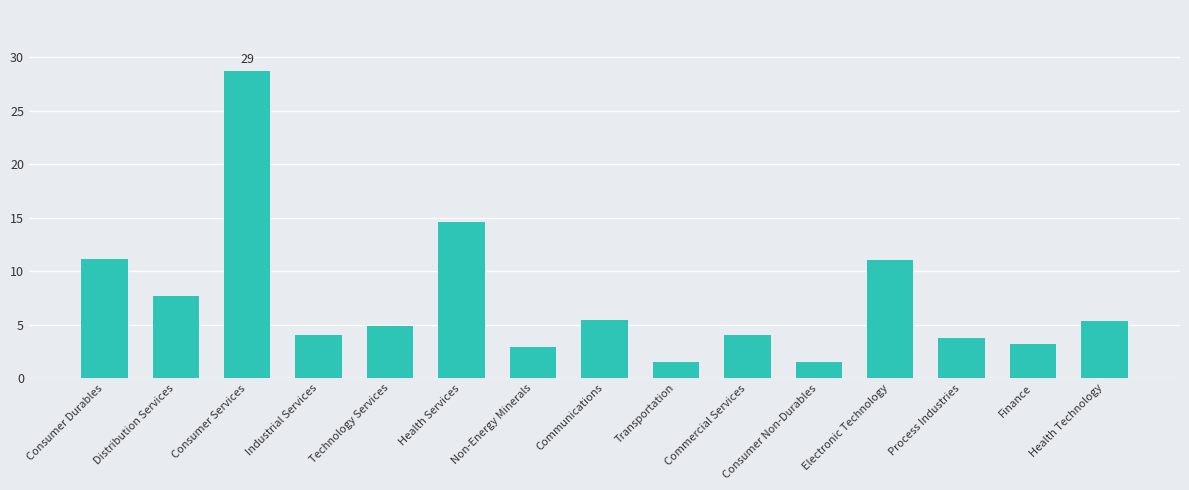

True or false: the data shows 7.7 at Distribution Services.

True